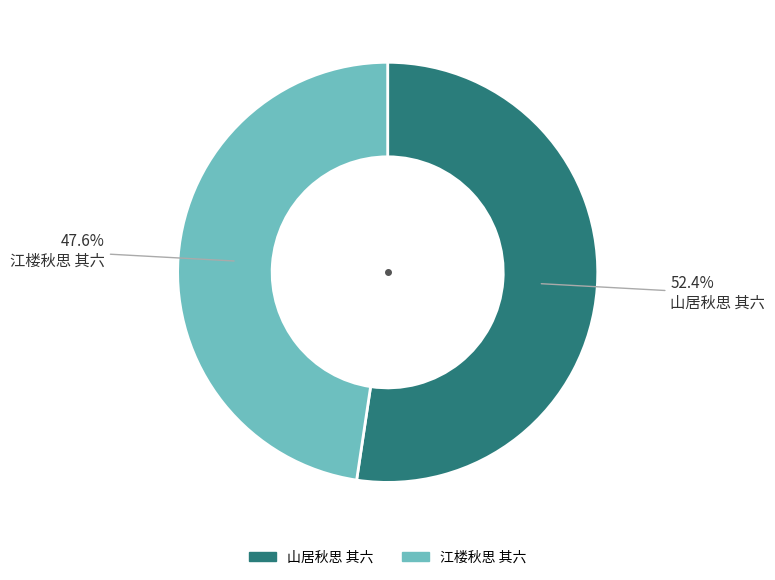

Which slice is the smallest?

江楼秋思 其六